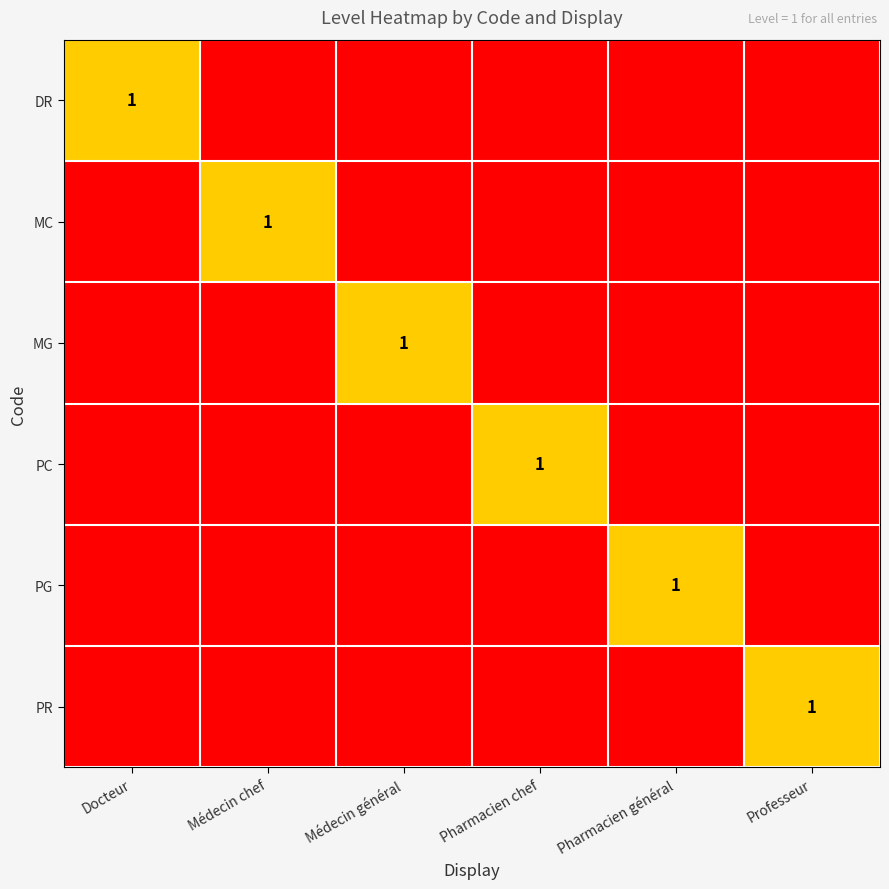

Is it true that PC equals 0 at Pharmacien chef?

False